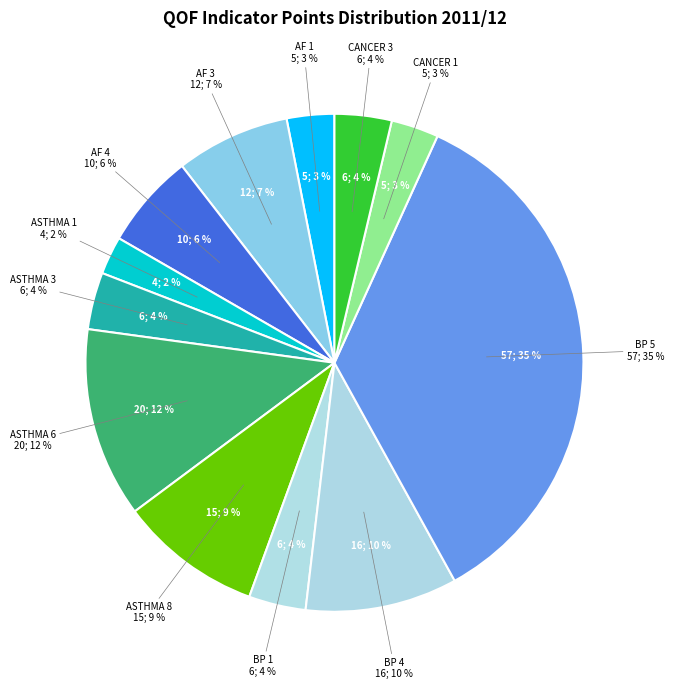

Which slice is the largest?

BP 5